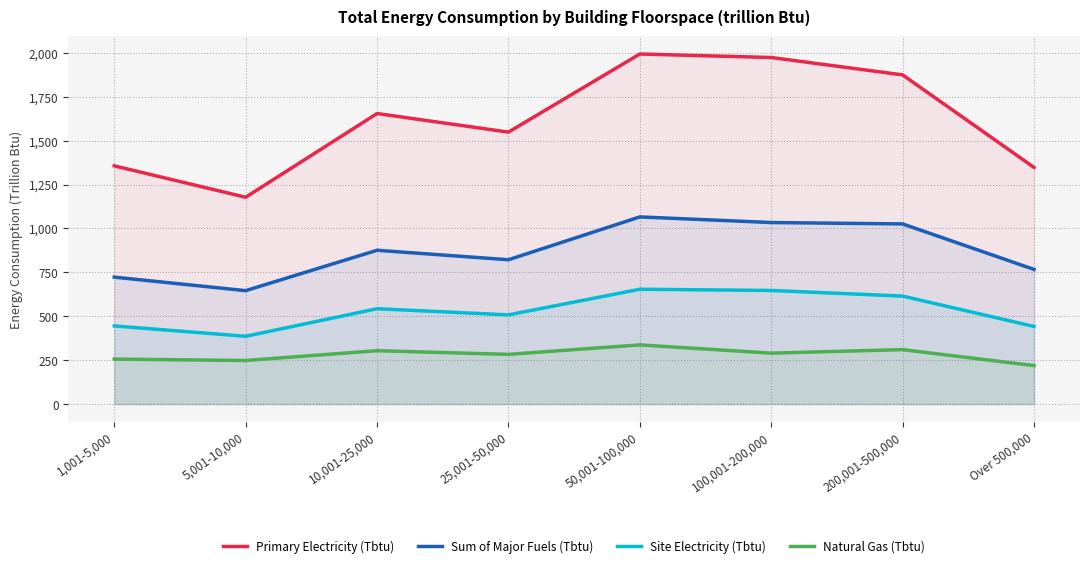

At how many categories does at least one series exceed 1189?

7